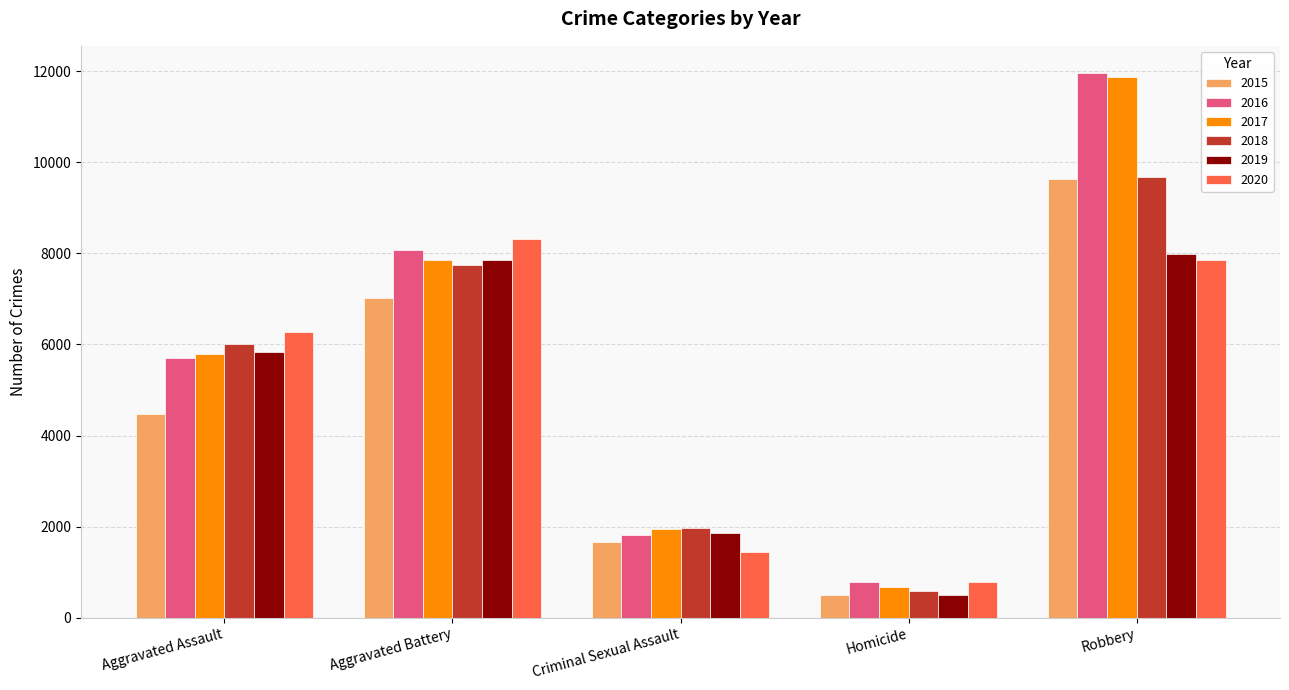

The value of 2018 at Criminal Sexual Assault is 1190. True or false?

False